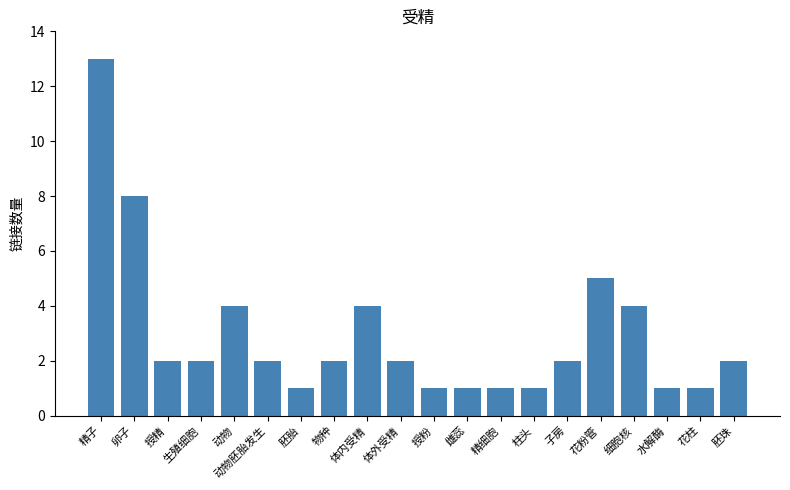

Which has a higher value, 物种 or 胚胎?

物种